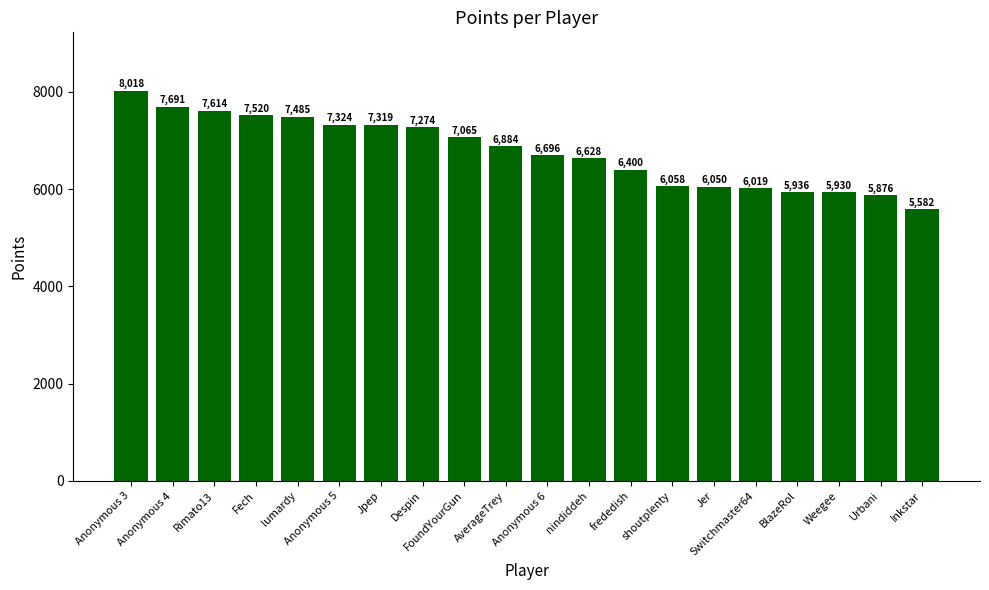

Reading left to right, list all the values displayed in this chart.

Anonymous 3=8018	Anonymous 4=7691	Rimato13=7614	Fech=7520	lumardy=7485	Anonymous 5=7324	Jpep=7319	Despin=7274	FoundYourGun=7065	AverageTrey=6884	Anonymous 6=6696	nindiddeh=6628	frededish=6400	shoutplenty=6058	Jer=6050	Switchmaster64=6019	BlazeRol=5936	Weegee=5930	Urbani=5876	Inkstar=5582